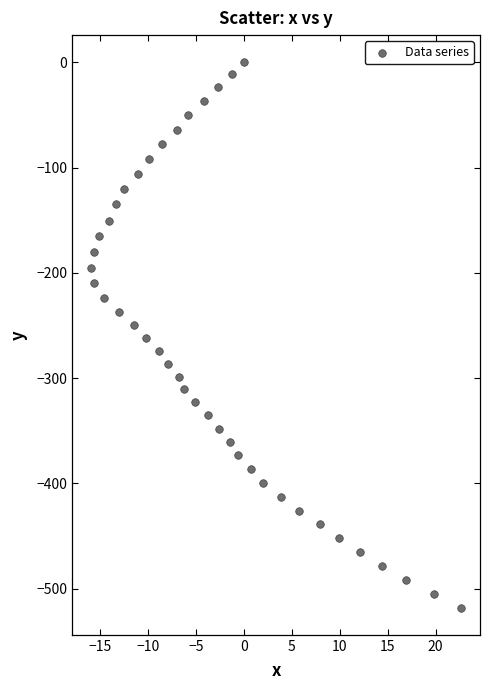

What is the range of X values (max minus min)?

38.7